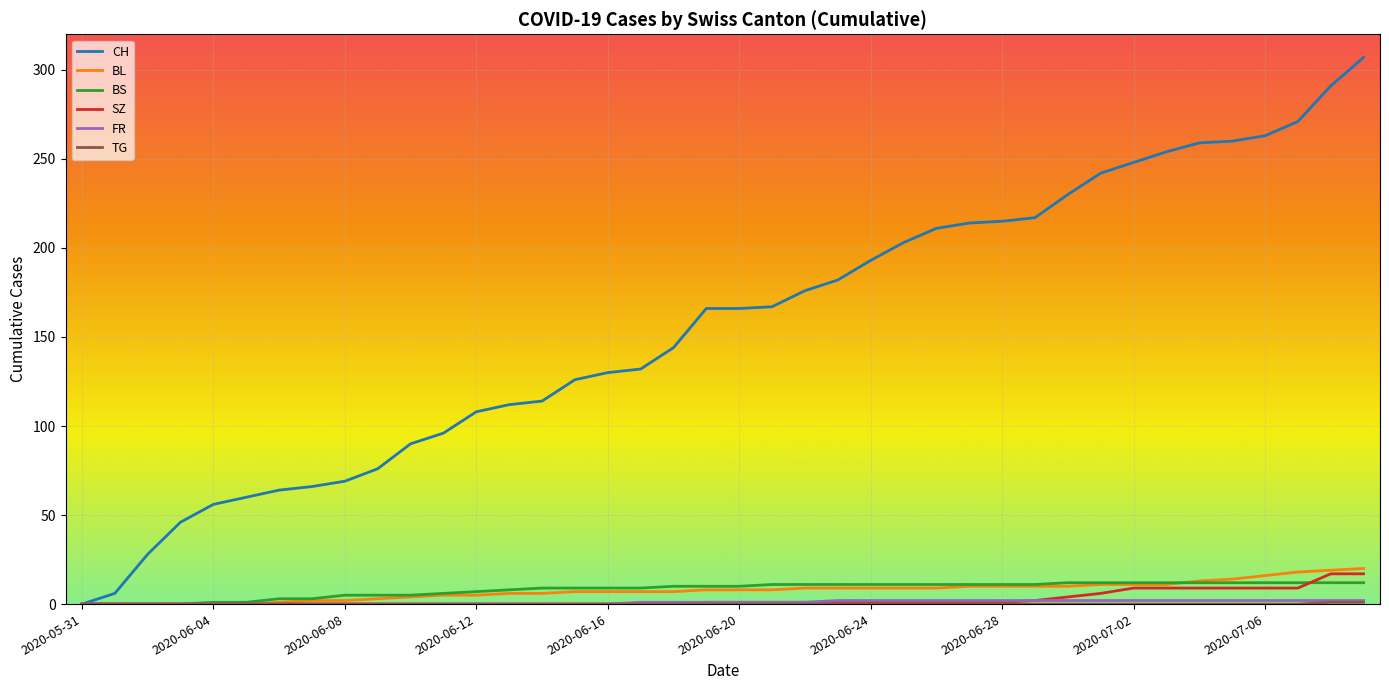

True or false: SZ and BS intersect in this chart.

True